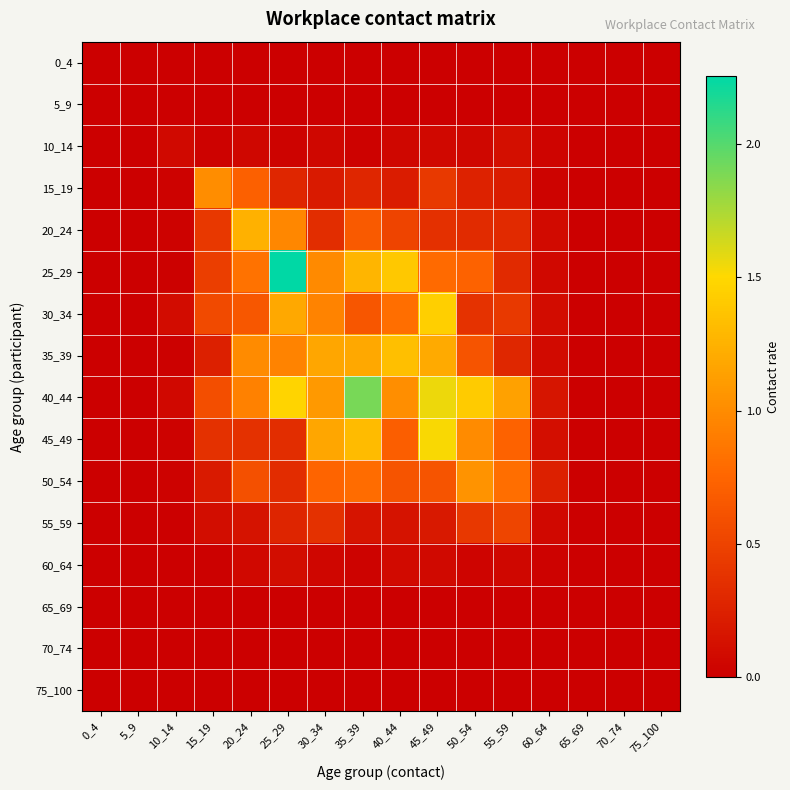

Which series has the largest range (max minus min)?

25_29